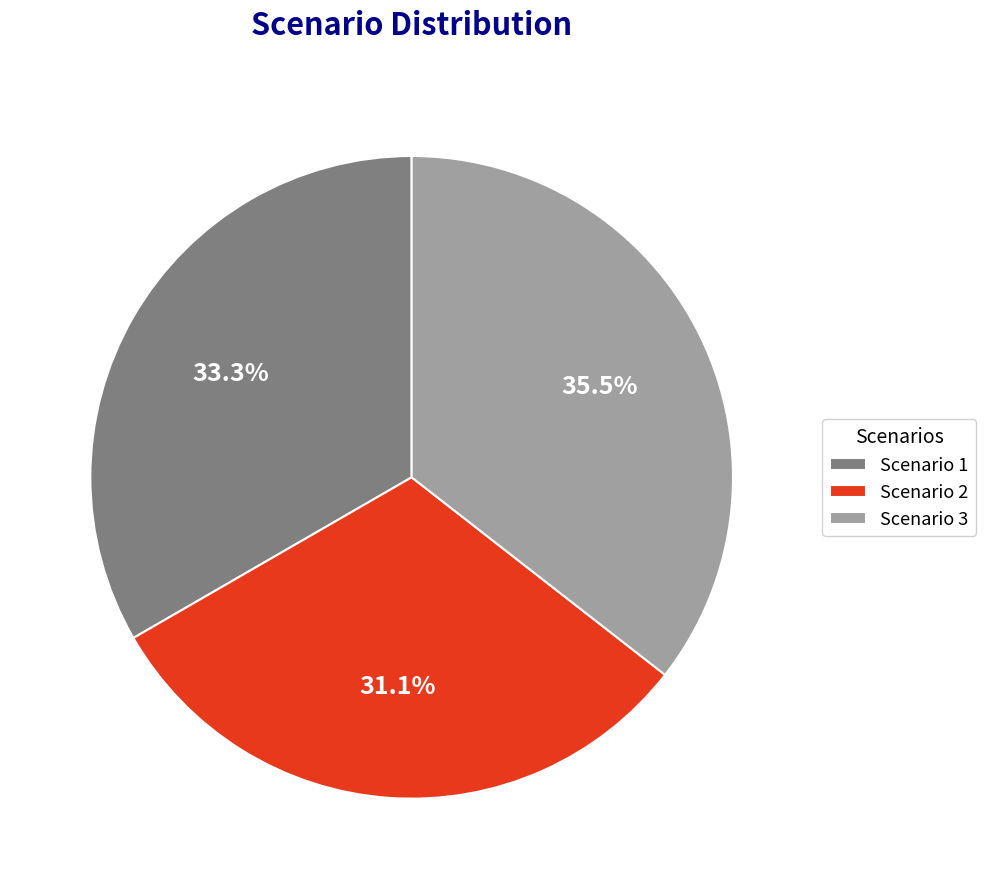

Rank the categories by value from highest to lowest.

Scenario 3, Scenario 1, Scenario 2